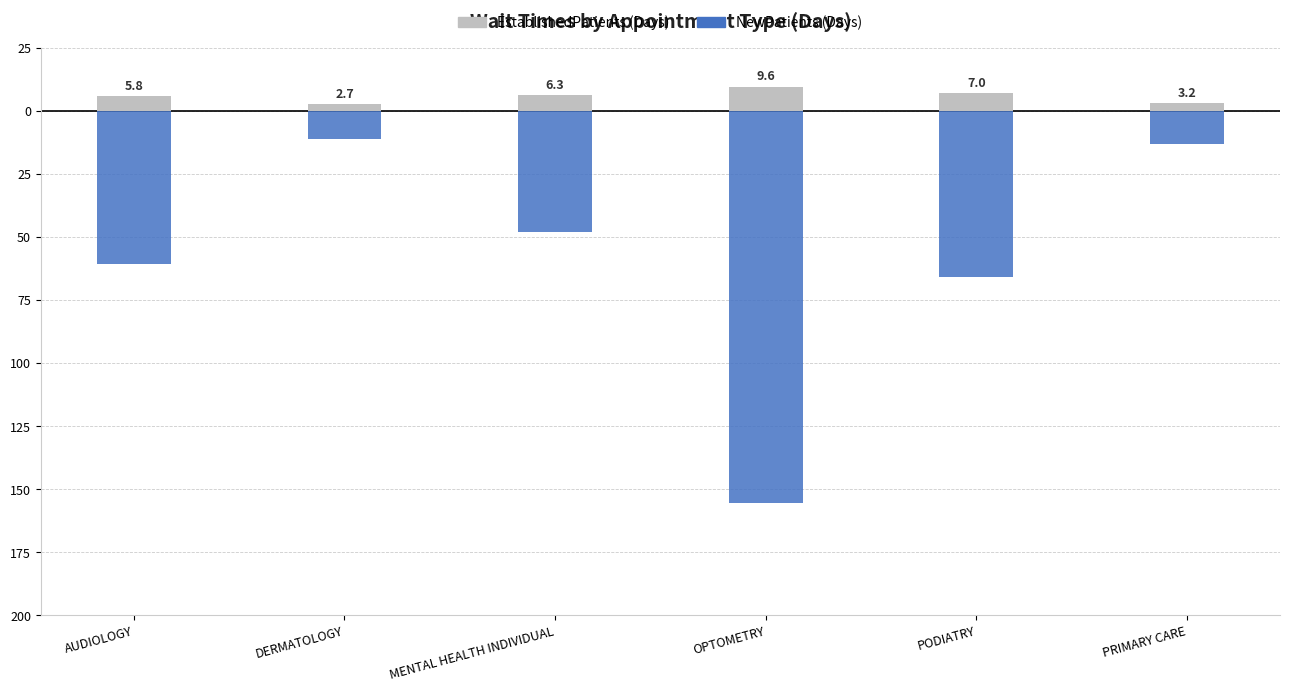

Which series has the largest range (max minus min)?

NewPatients